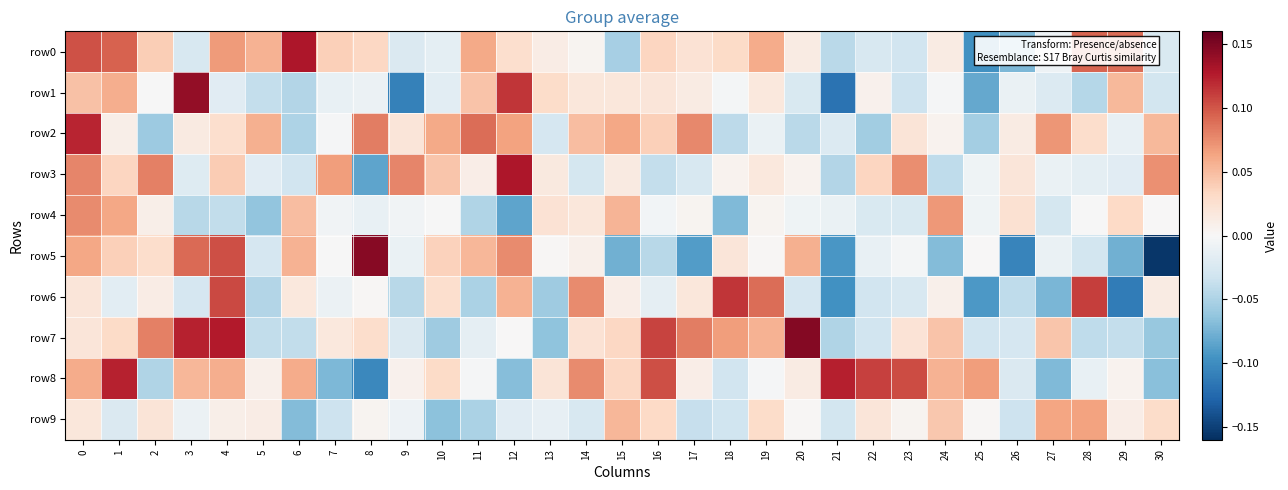

Rank the series at 27 from lowest to highest value.

row6, row8, row4, row1, row3, row5, row0, row7, row9, row2